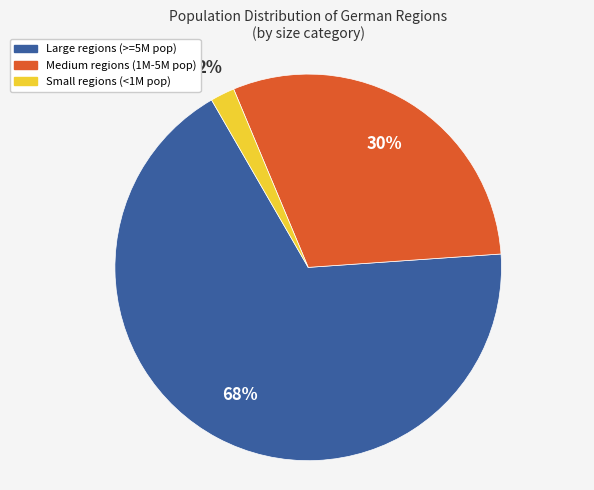

Is there a majority slice in this chart?

Yes